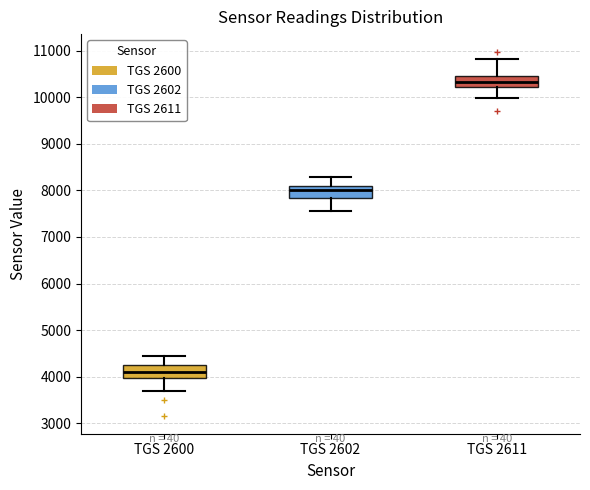

Reading left to right, transcribe this box plot: for each box, give where its median line is, the range the box spans, and where its two whiskers end, as read against the y-axis. The values are not printed on the chart, so give them approximately, as read against the axis.

TGS 2600: median 4100, box 4000 to 4300, whiskers 3700 to 4400
TGS 2602: median 8000, box 7800 to 8100, whiskers 7600 to 8300
TGS 2611: median 10300, box 10200 to 10500, whiskers 10000 to 10800